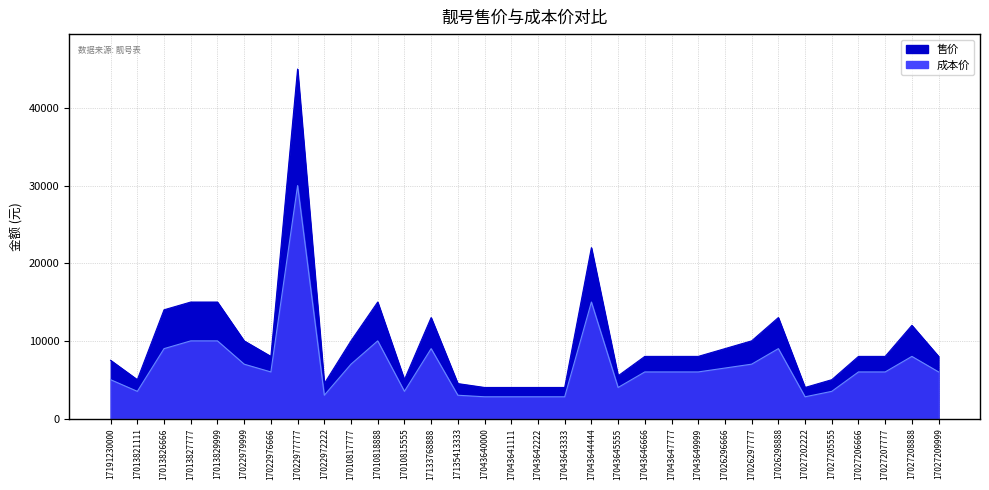

How many interior local valleys does the 成本价 series have?

6